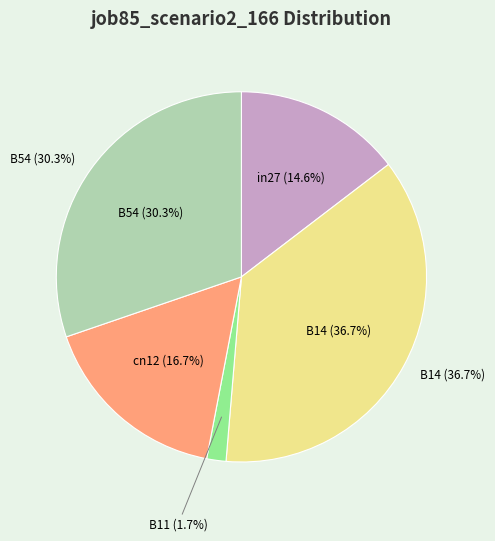

How many segments does this pie chart have?

5